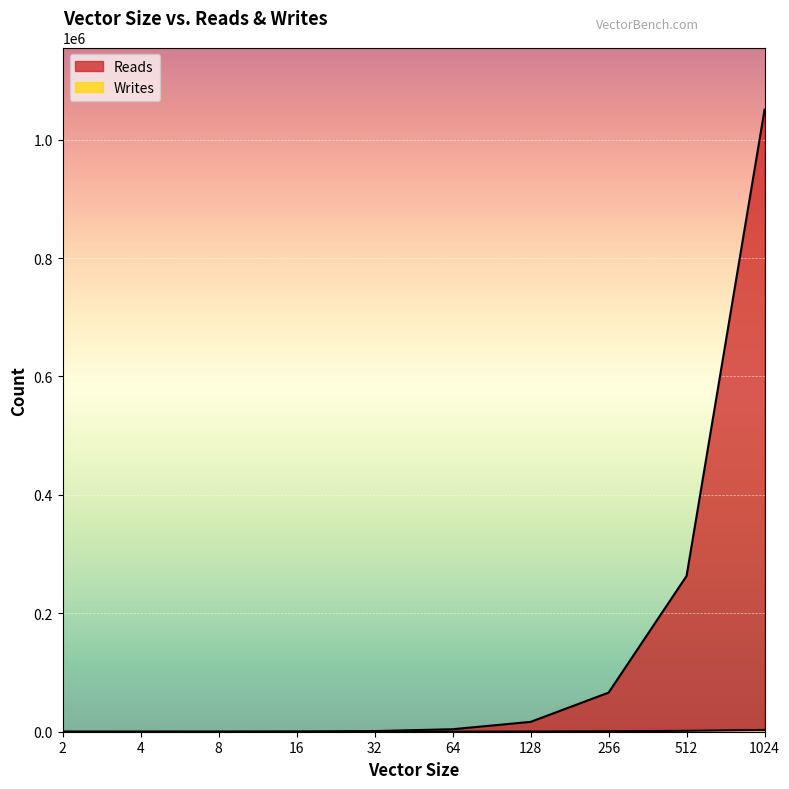

Reading left to right, transcribe all the data shown in this chart.

Reads: 2=5	4=21	8=77	16=285	32=1085	64=4221	128=16637	256=66045	512=263165	1024=1050621
Writes: 2=3	4=9	8=21	16=45	32=93	64=189	128=381	256=765	512=1533	1024=3069